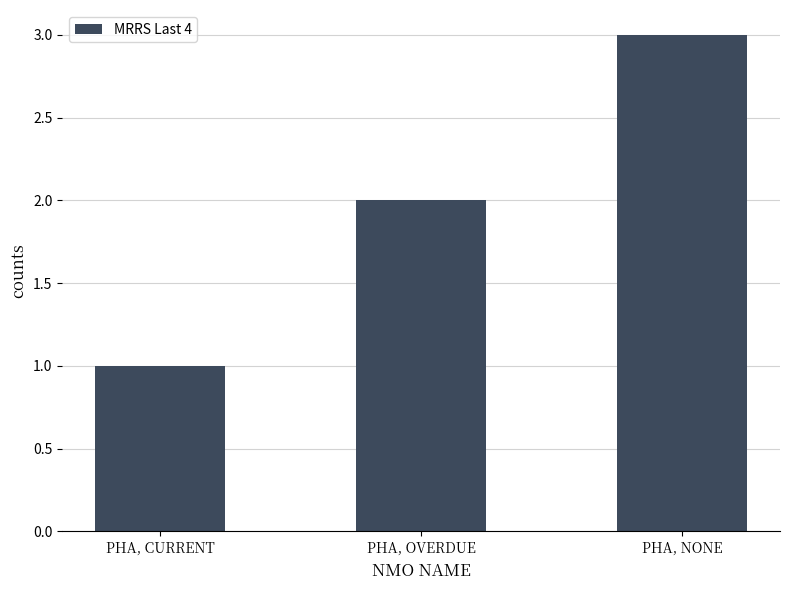

Where is the data nearest to the value 2?

PHA, OVERDUE